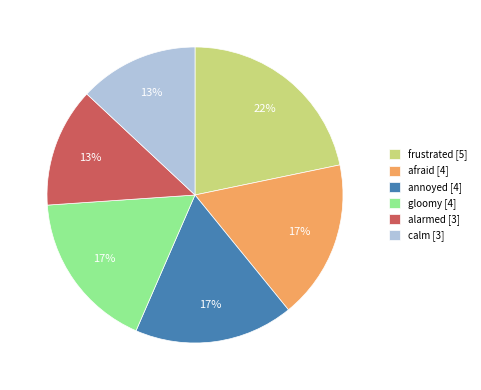

Count the number of slices in the pie.

6